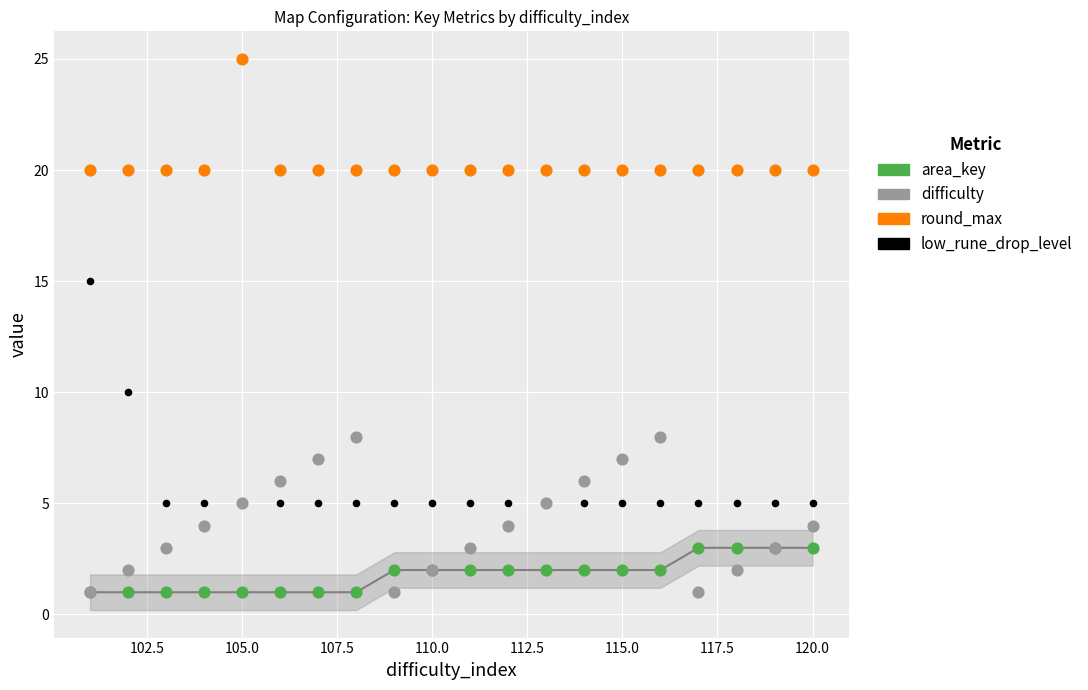

Which series contains the highest Y value?

round_max